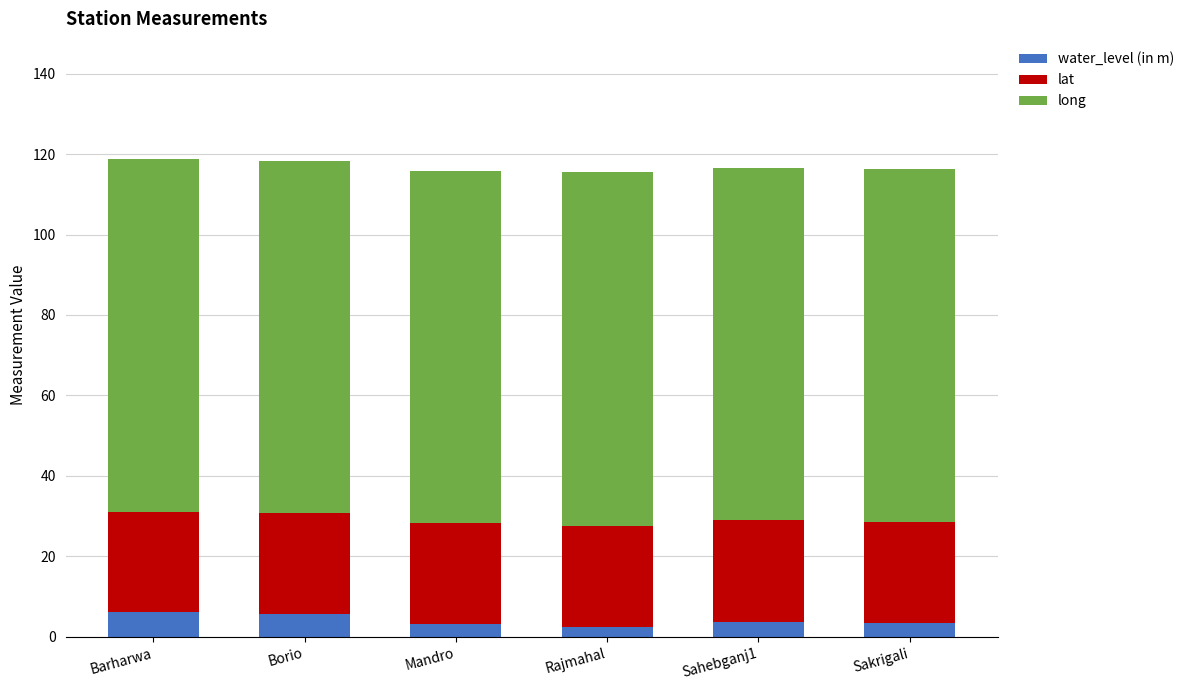

How many bars are there in total?

6